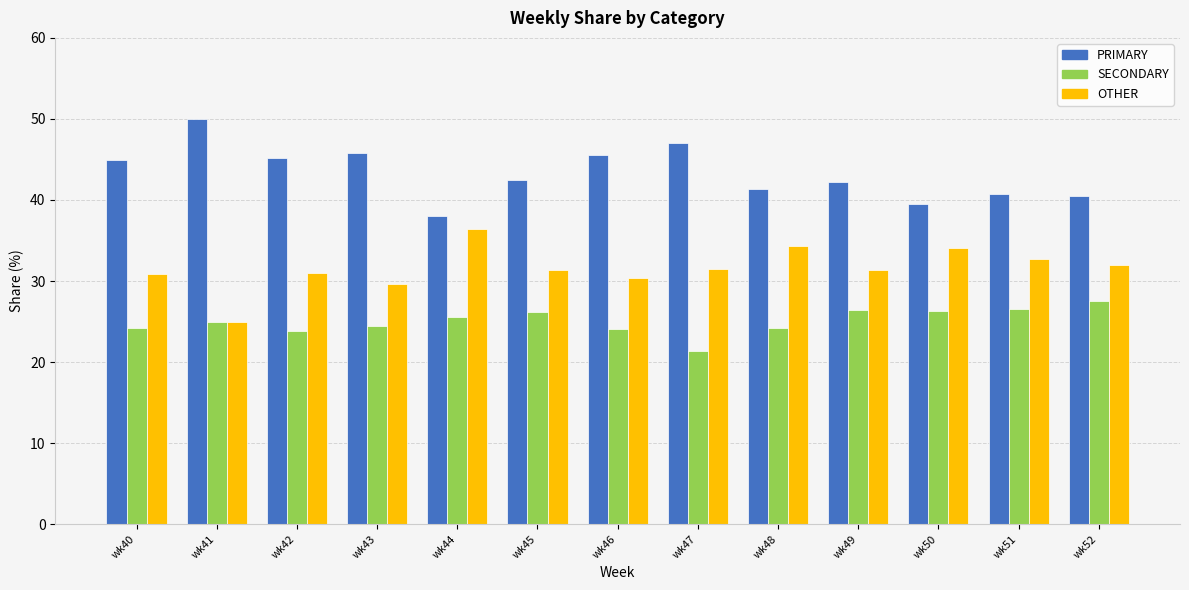

At which label does PRIMARY reach its minimum?

wk44